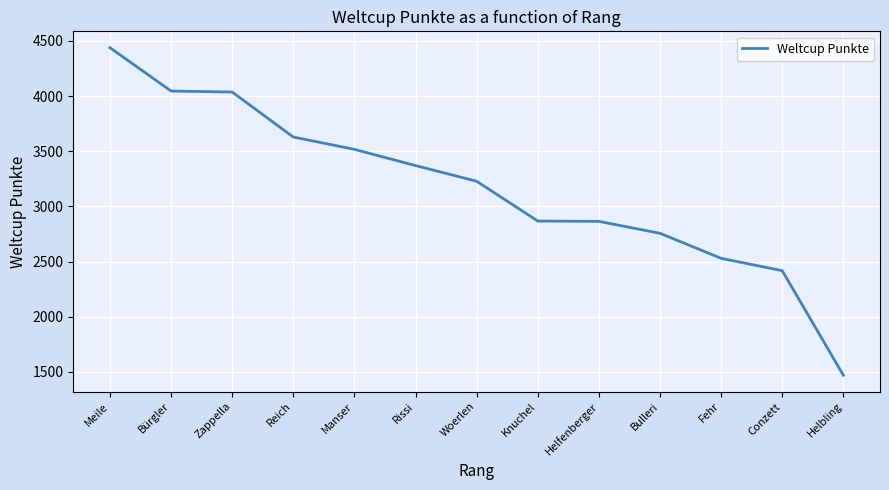

The chart shows a value of 6110 at Manser. True or false?

False